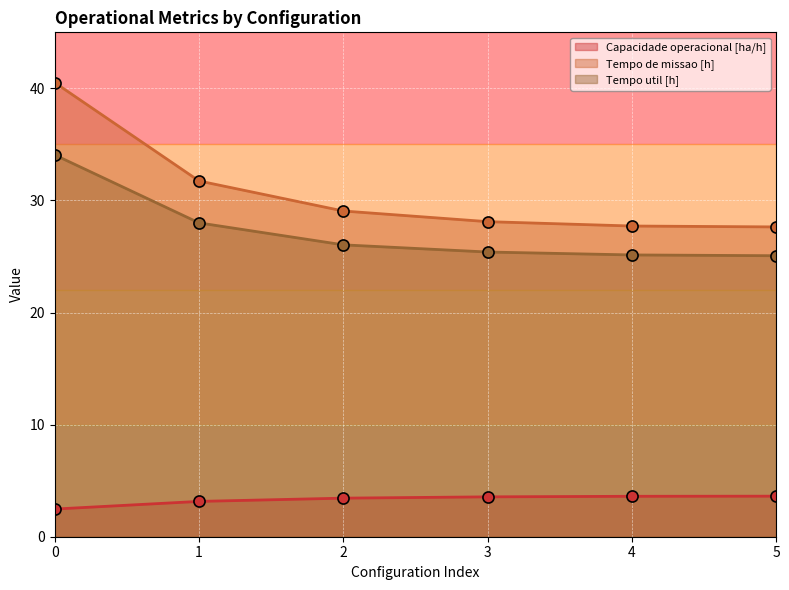

What is the maximum value shown in the chart?

40.5